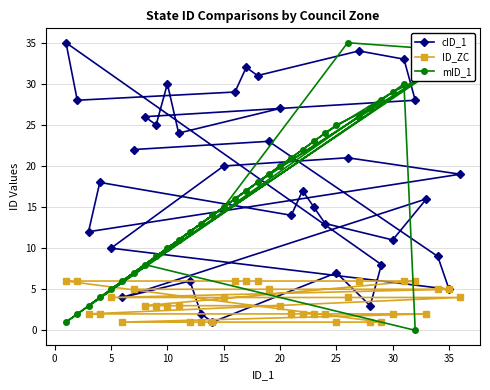

What is the average value of the ID_ZC series?

3